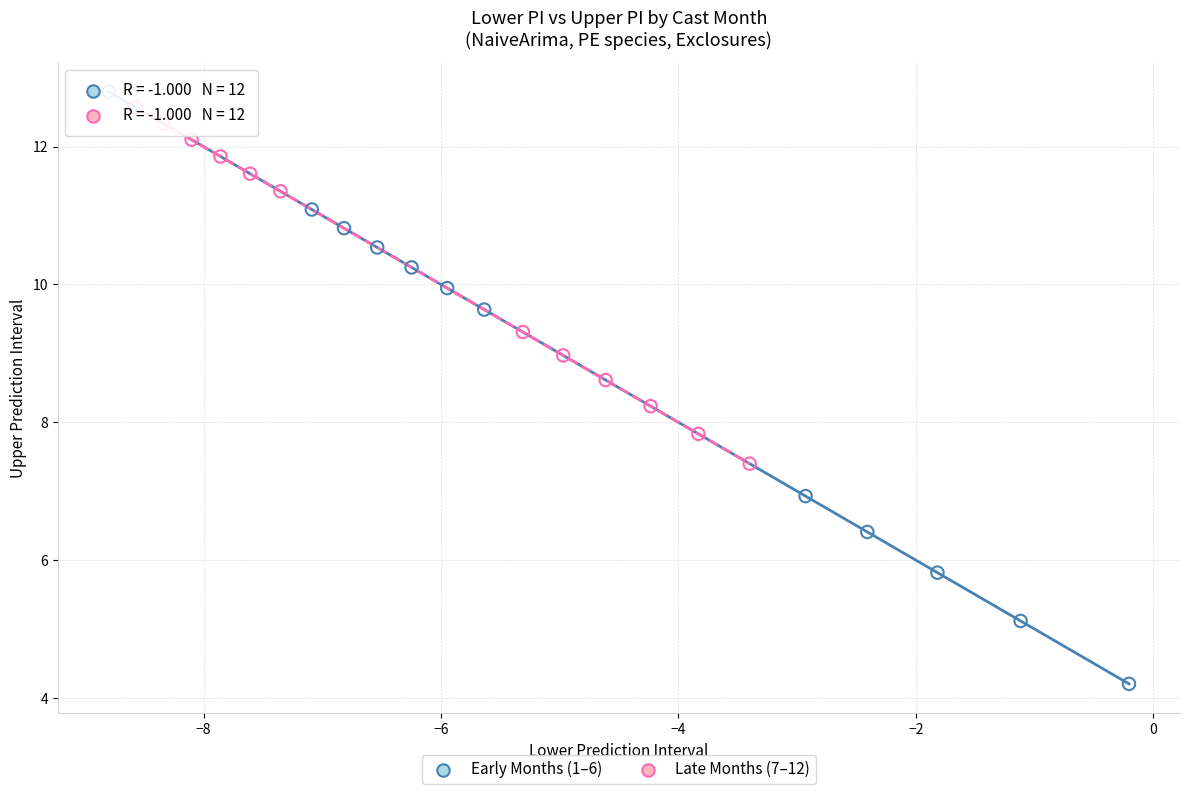

What are all the series names shown in the legend?

Early Months (1–6), Late Months (7–12)